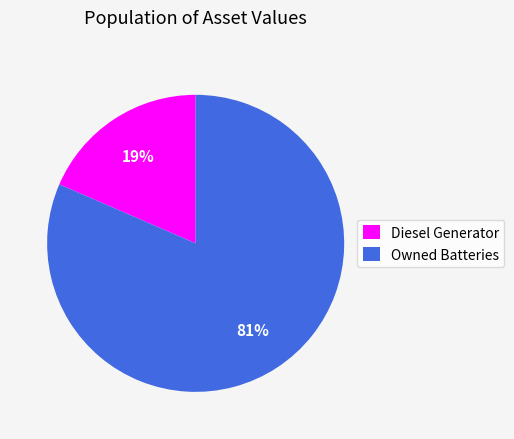

How many segments does this pie chart have?

2